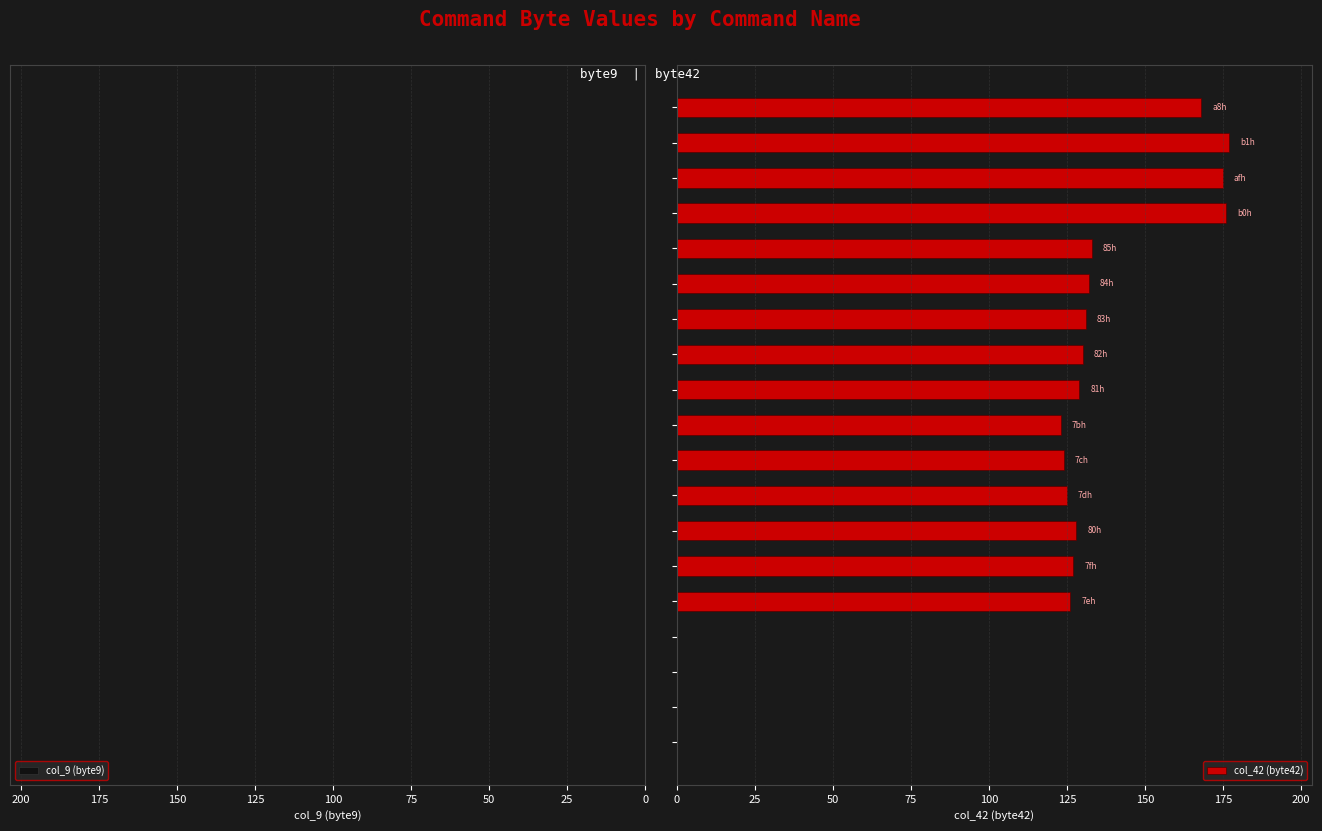

What is the sum of all values?

2104